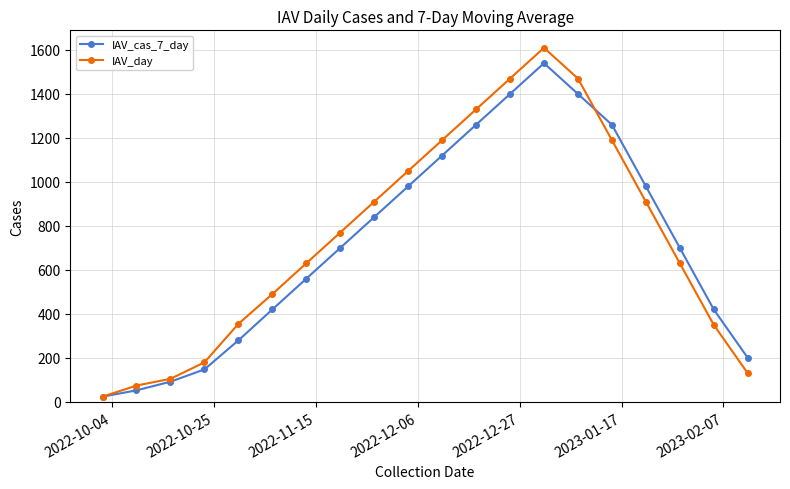

What is the maximum value shown in the chart?

1610.0